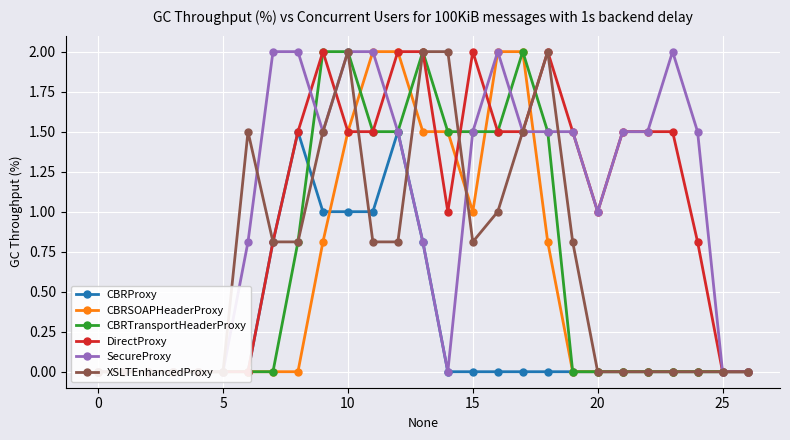

Reading right to left, list all the values displayed in this chart.

CBRProxy: 0.0	0.0	0.0	0.0	0.0	0.0	0.0	0.0	0.0	0.0	0.0	0.0	0.0	0.8	1.5	1.0	1.0	1.0	1.5	0.8	0.0	0.0	0.0	0.0	0.0	0.0	0.0
CBRSOAPHeaderProxy: 0.0	0.0	0.0	0.0	0.0	0.0	0.0	0.0	0.8	2.0	2.0	1.0	1.5	1.5	2.0	2.0	1.5	0.8	0.0	0.0	0.0	0.0	0.0	0.0	0.0	0.0	0.0
CBRTransportHeaderProxy: 0.0	0.0	0.0	0.0	0.0	0.0	0.0	0.0	1.5	2.0	1.5	1.5	1.5	2.0	1.5	1.5	2.0	2.0	0.8	0.0	0.0	0.0	0.0	0.0	0.0	0.0	0.0
DirectProxy: 0.0	0.0	0.8	1.5	1.5	1.5	1.0	1.5	2.0	1.5	1.5	2.0	1.0	2.0	2.0	1.5	1.5	2.0	1.5	0.8	0.0	0.0	0.0	0.0	0.0	0.0	0.0
SecureProxy: 0.0	0.0	1.5	2.0	1.5	1.5	1.0	1.5	1.5	1.5	2.0	1.5	0.0	0.8	1.5	2.0	2.0	1.5	2.0	2.0	0.8	0.0	0.0	0.0	0.0	0.0	0.0
XSLTEnhancedProxy: 0.0	0.0	0.0	0.0	0.0	0.0	0.0	0.8	2.0	1.5	1.0	0.8	2.0	2.0	0.8	0.8	2.0	1.5	0.8	0.8	1.5	0.0	0.0	0.0	0.0	0.0	0.0